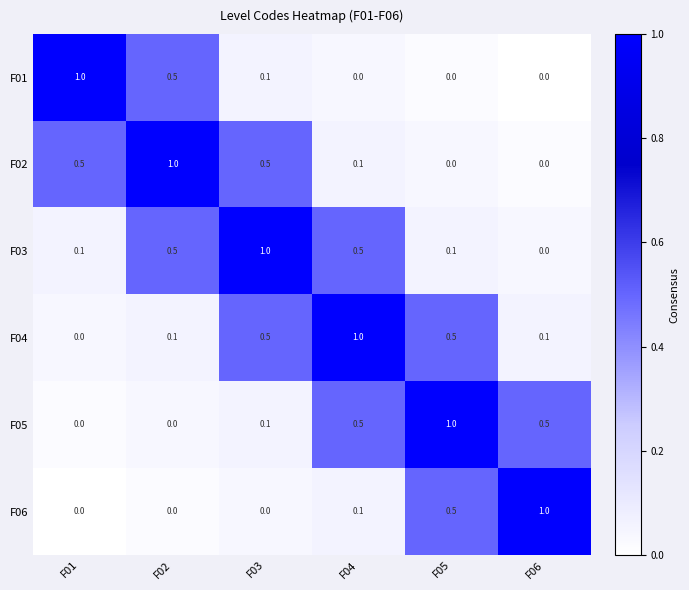

What is the total value across all series at F04?

2.2